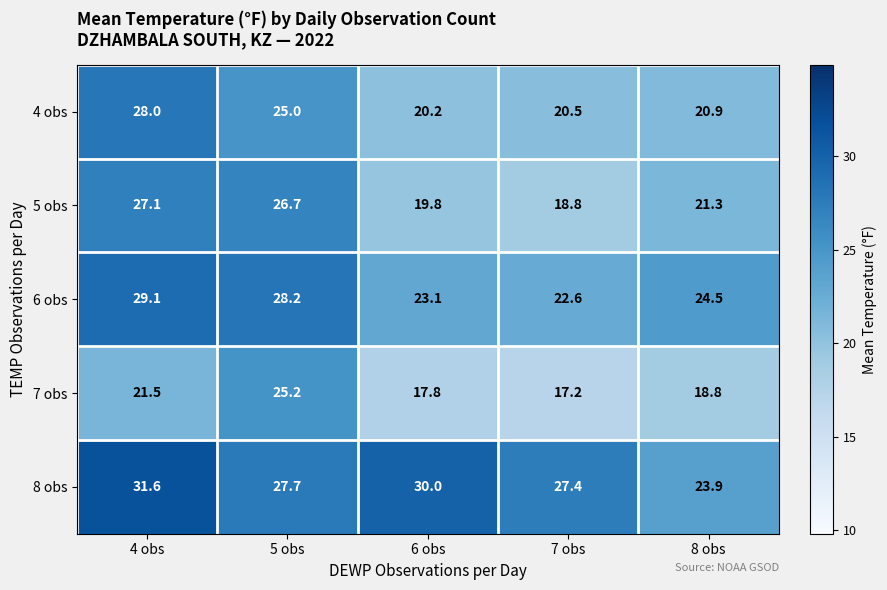

Is it true that 7 obs equals 21.5 at 4 obs?

True